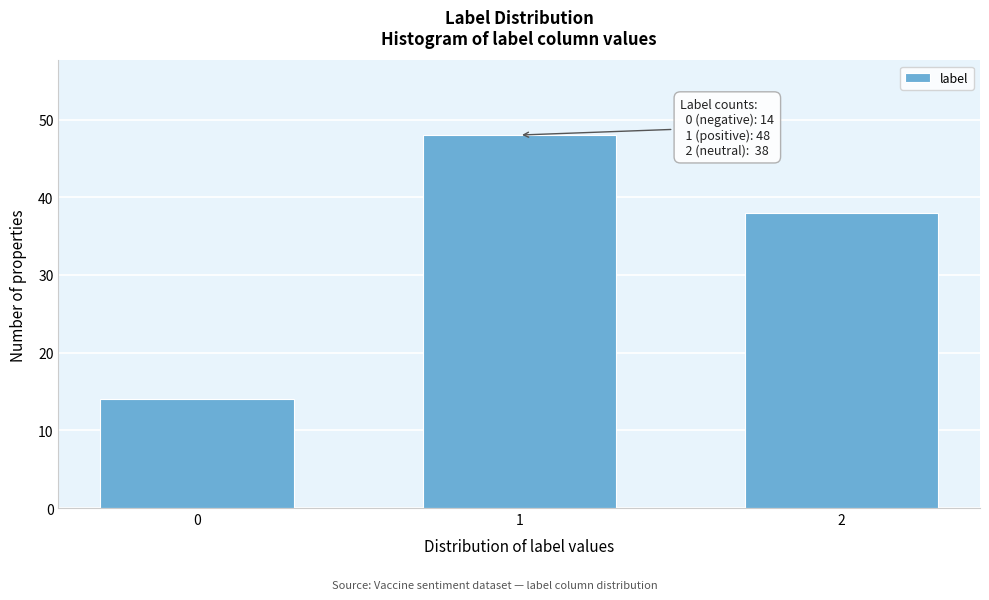

Reading right to left, what are all the values shown in this chart?

2=38	1=48	0=14